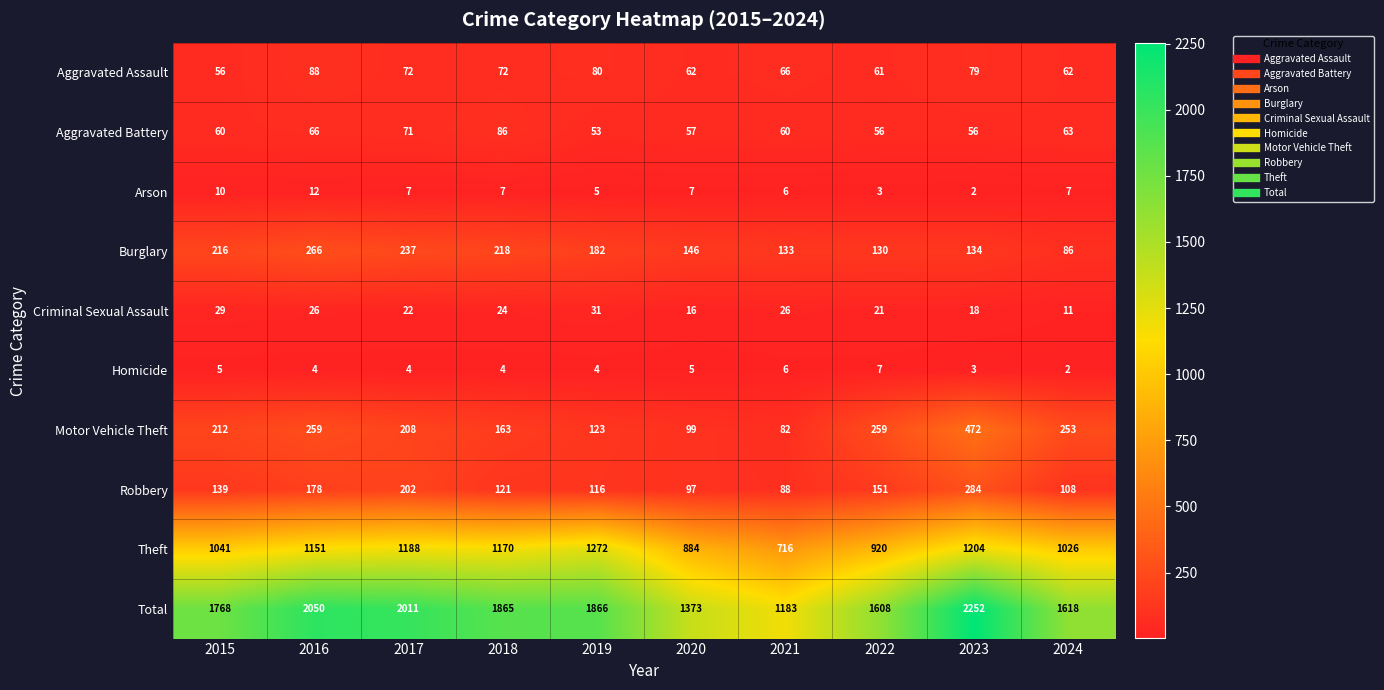

List the series in order of their peak value, lowest first.

Homicide, Arson, Criminal Sexual Assault, Aggravated Battery, Aggravated Assault, Burglary, Robbery, Motor Vehicle Theft, Theft, Total